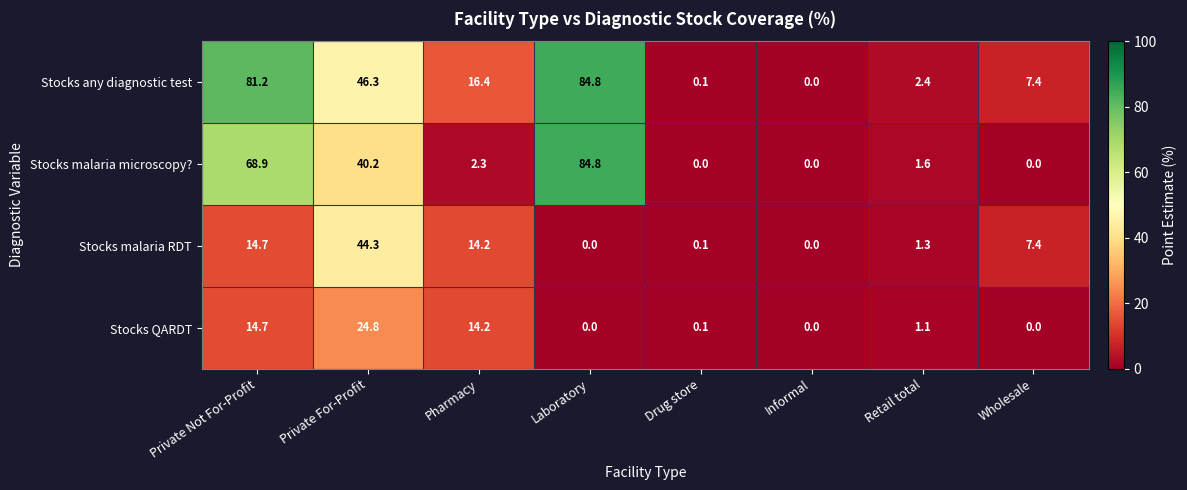

At which label does Stocks malaria microscopy? first exceed 2?

Private Not For-Profit